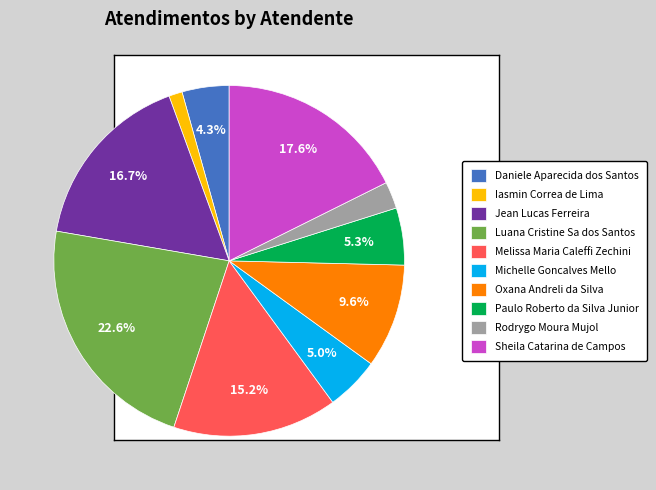

Does Melissa Maria Caleffi Zechini account for over 50% of the chart?

No